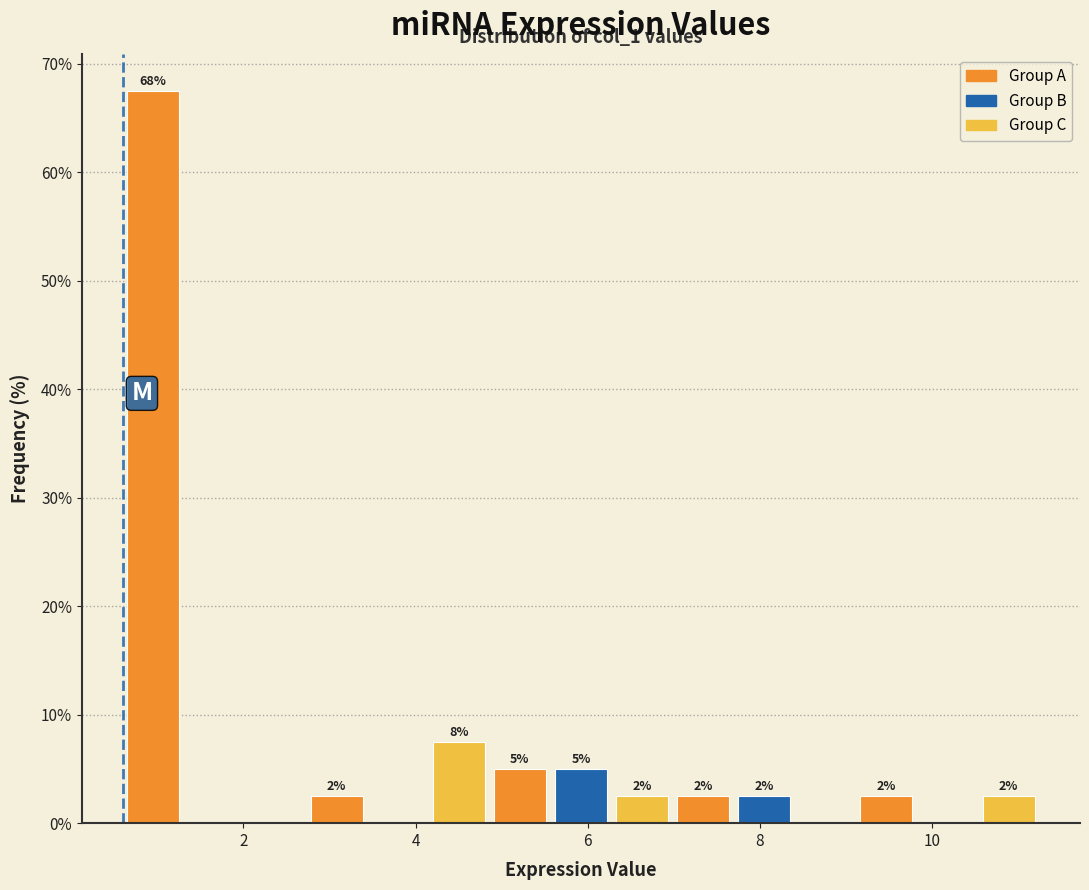

Around what value on the x-axis is the tallest bar? Give the approximate position of its centre, as read against the axis.

1.0